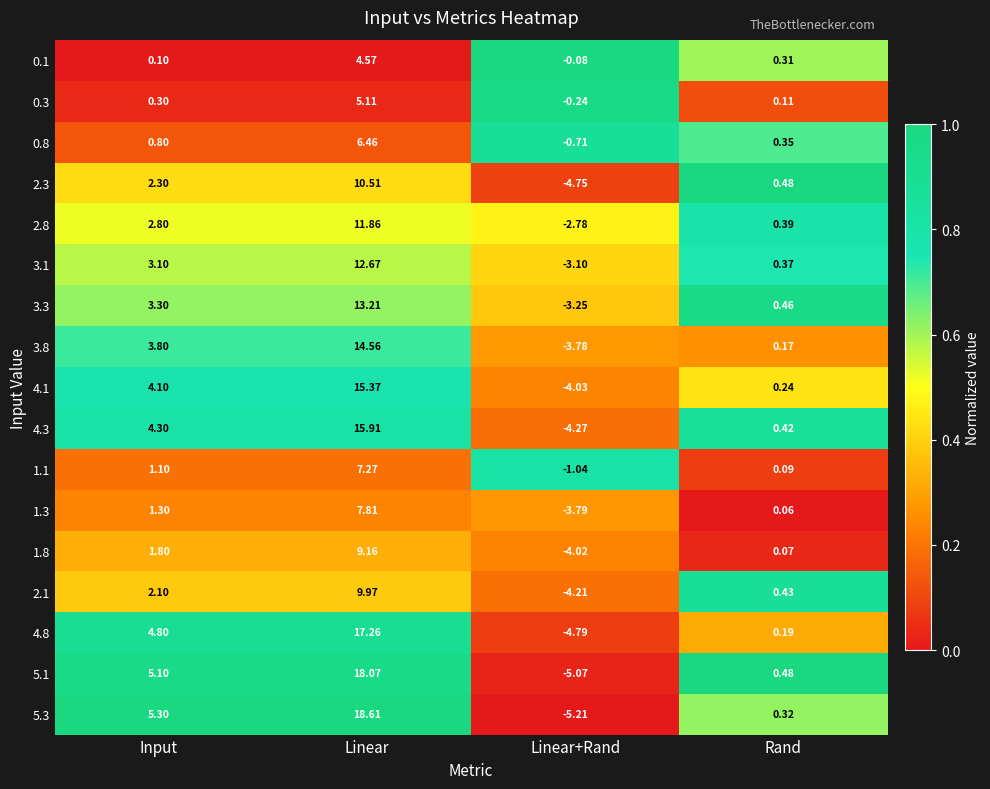

Which series has the largest range (max minus min)?

5.3